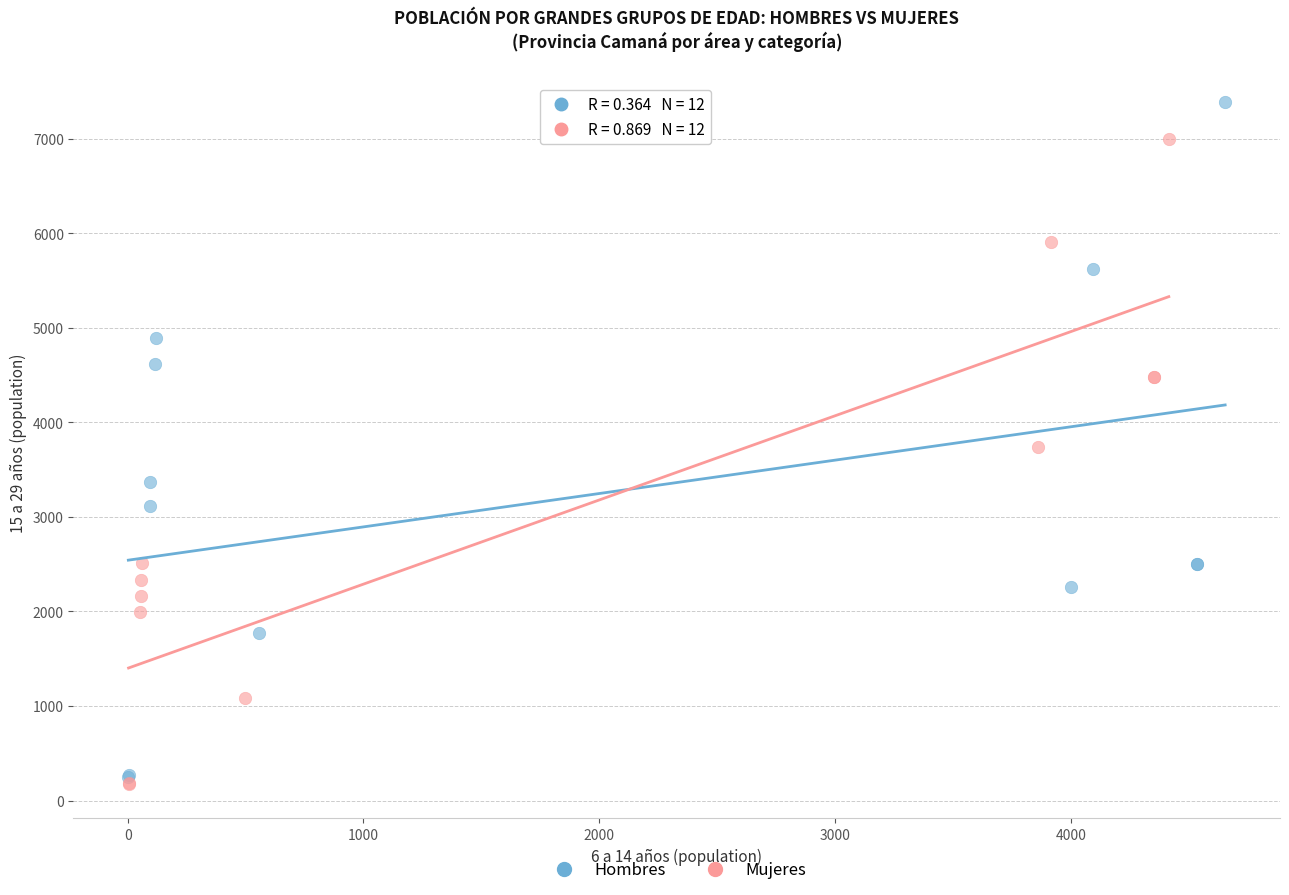

Which series contains the highest Y value?

Hombres